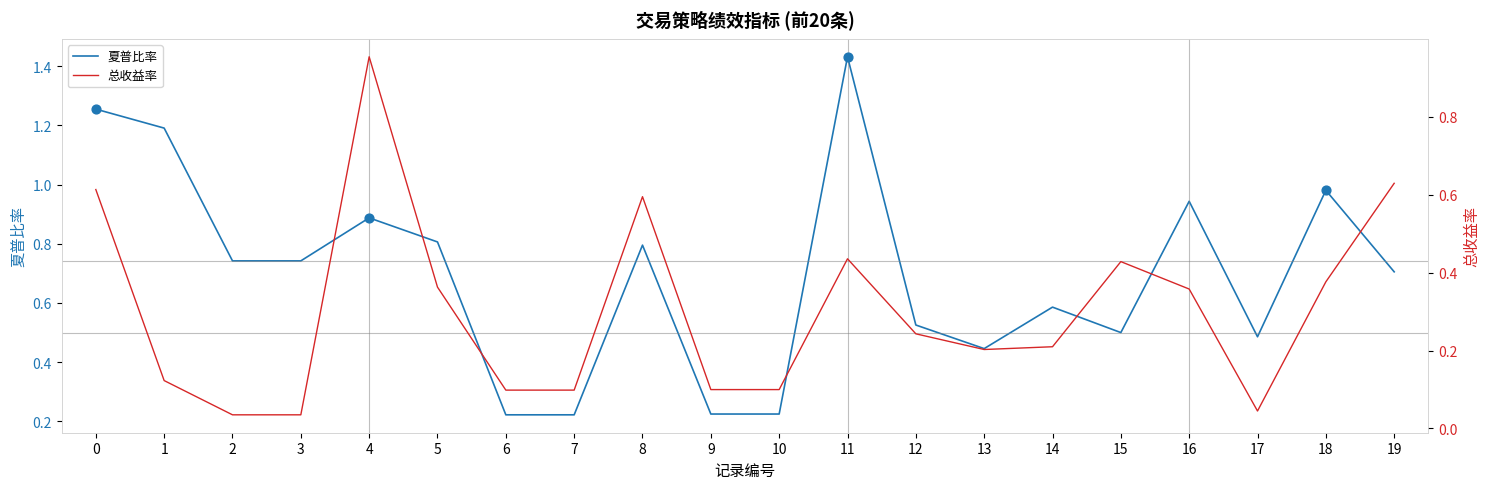

What is the total value across all series at 15?

0.9